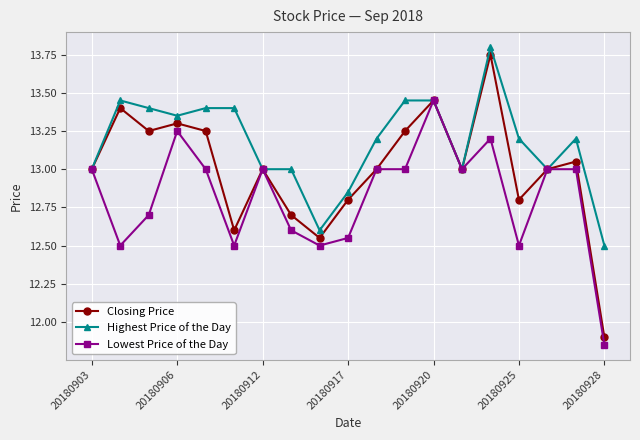

List the series in order of their peak value, highest first.

Highest Price of the Day, Closing Price, Lowest Price of the Day